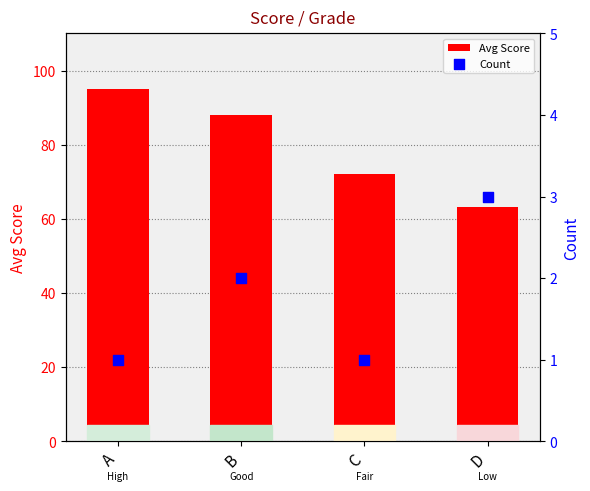

Which series contains the highest Y value?

Avg Score